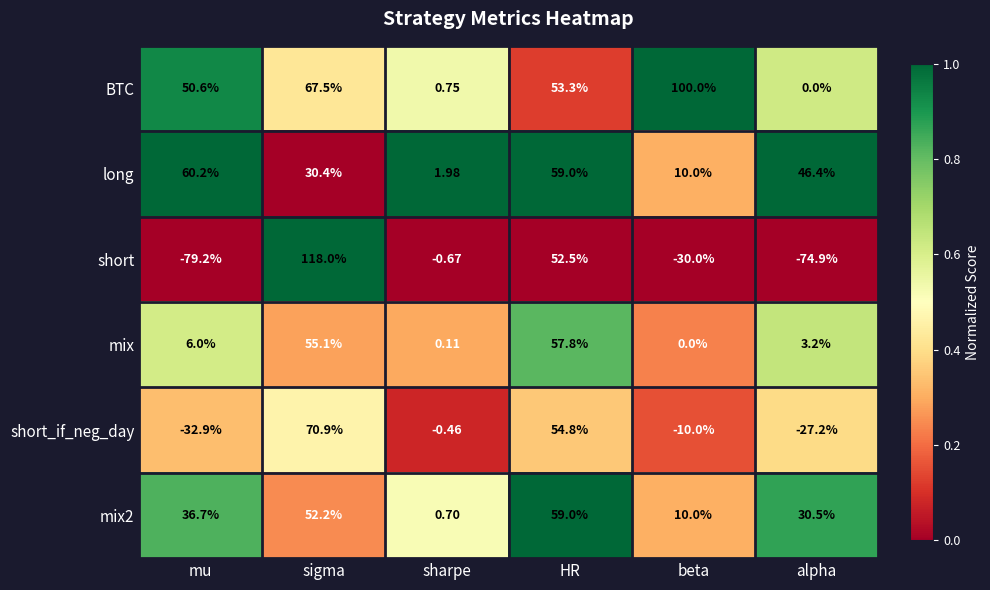

At which category does the chart reach its peak across all series?

sigma